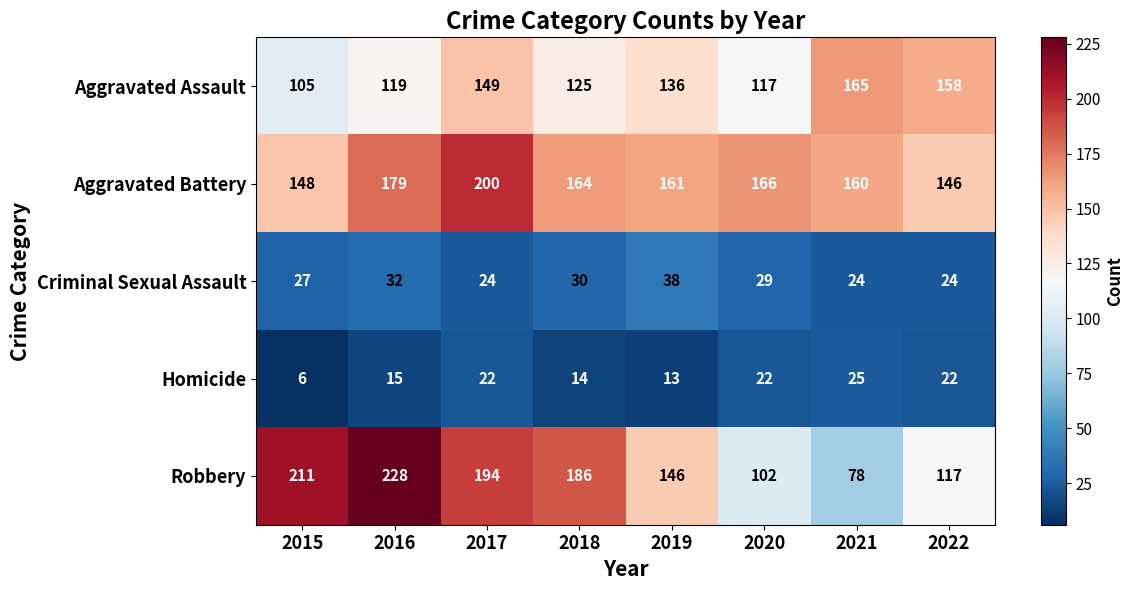

What is the maximum value for Robbery?

228